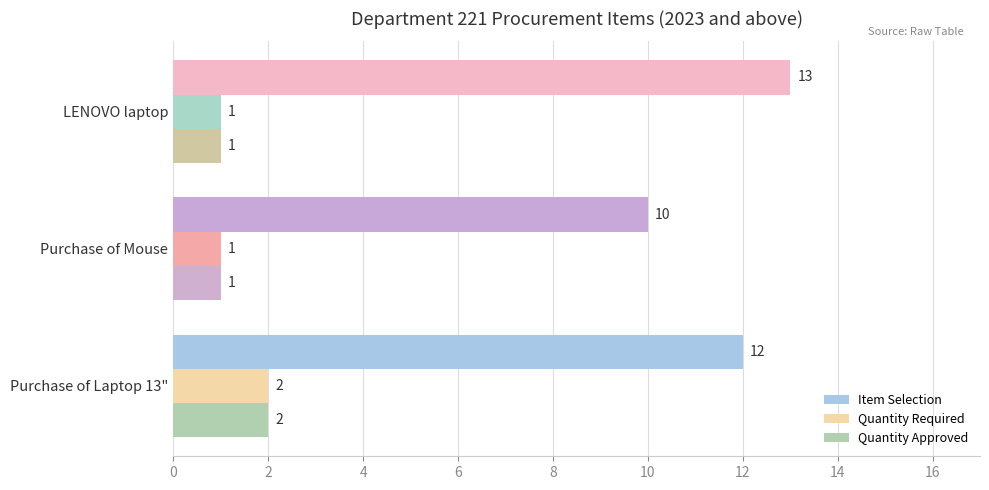

The Quantity Required series shows 1 at LENOVO laptop. True or false?

True